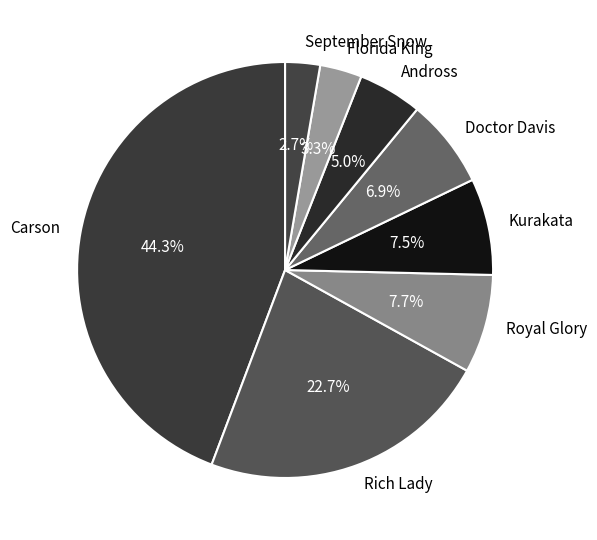

What percentage is the Carson slice, to the nearest percent?

44%